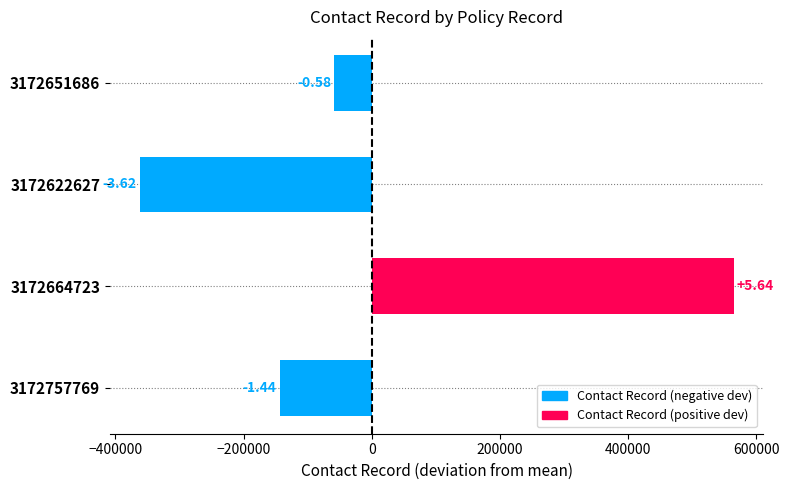

How many bars are there in total?

4